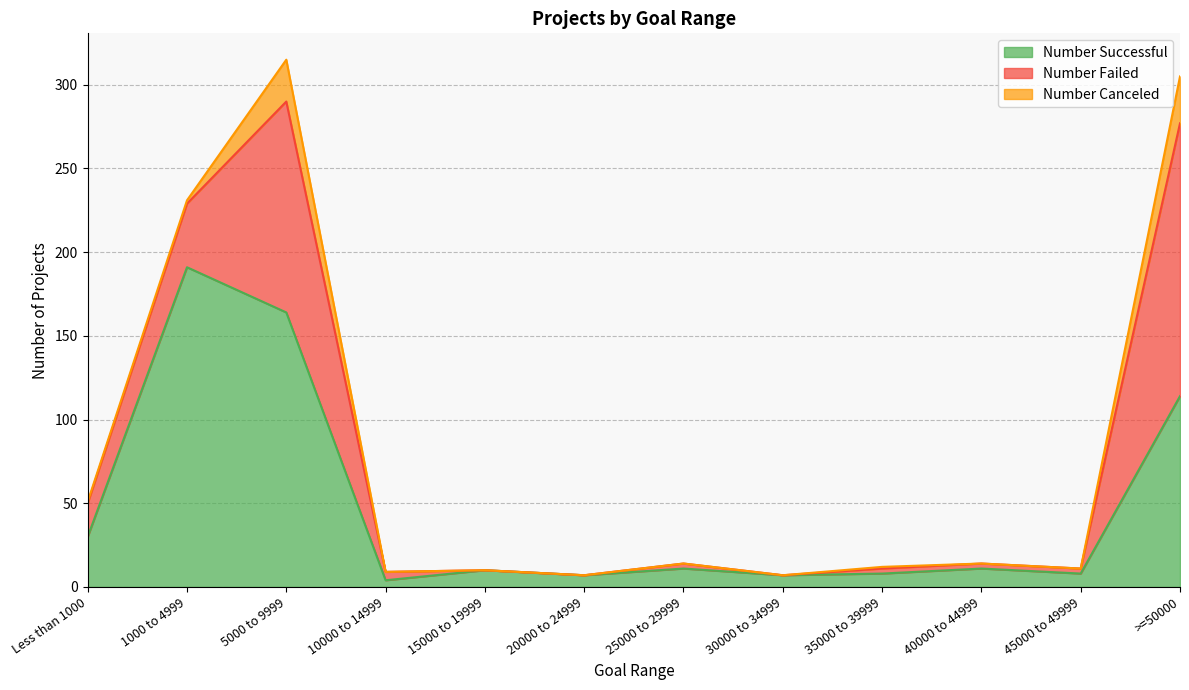

Rank the series by their average value, from lowest to highest.

Number Canceled, Number Failed, Number Successful